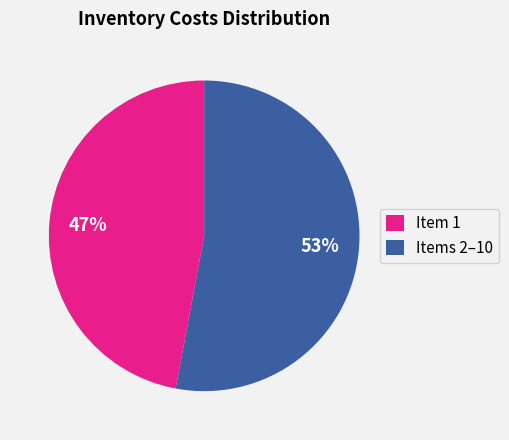

To the nearest percent, what portion does Items 2–10 represent?

53%